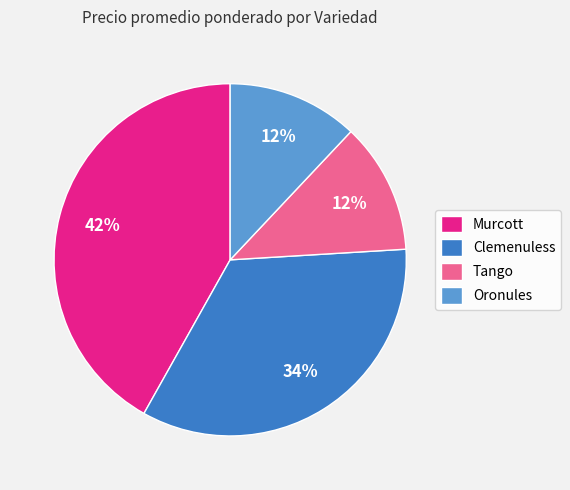

The Murcott slice represents 1% of the pie. True or false?

False